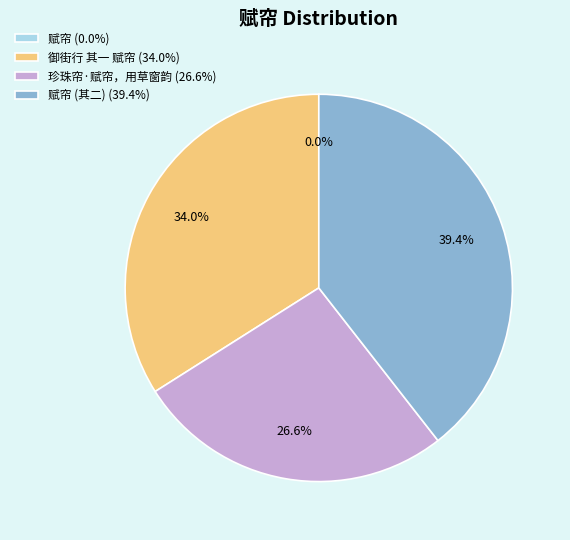

What is the largest slice in the pie chart?

赋帘 (其二) (39.4%)